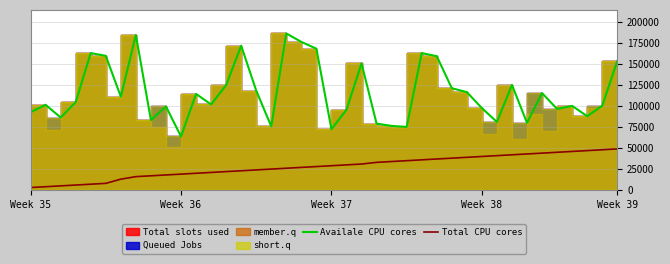

Reading right to left, what are all the values shown in this chart?

Availale CPU cores: 153636	100355	87988	100232	96599	115416	80064	125180	81086	97603	116637	121311	159420	163105	75208	76401	79165	150840	95690	72406	168344	176414	186479	75810	118432	171924	124988	102013	114484	63804	99571	83322	184684	111198	159835	163105	104705	86403	101516	92684
Total CPU cores: 49000	48000	47000	46000	45000	44000	43000	42000	41000	40000	39000	38000	37000	36000	35000	34000	33000	31000	30000	29000	28000	27000	26000	25000	24000	23000	22000	21000	20000	19000	18000	17000	16000	13000	8000	7000	6000	5000	4000	3000